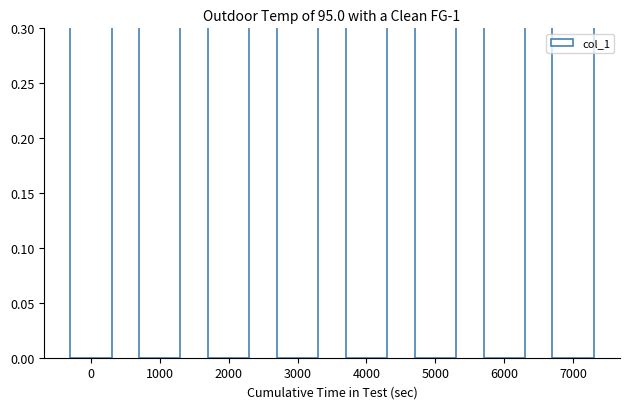

Is it true that the value at 7000 is 1.1?

False